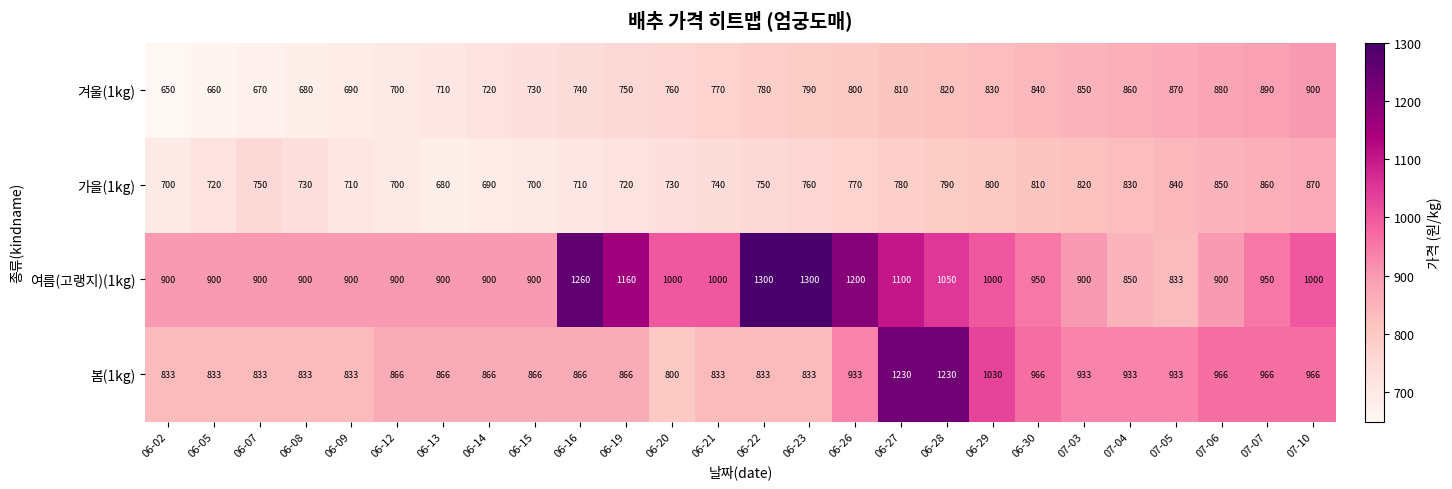

Is the value of 가을(1kg) at 06-22 greater than the value of 겨울(1kg) at 07-03?

No